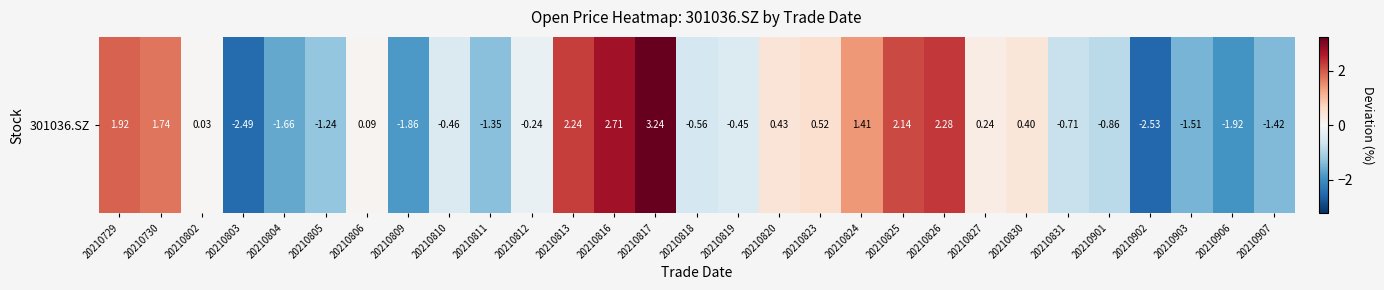

Between 20210823 and 20210809, which is larger?

20210823